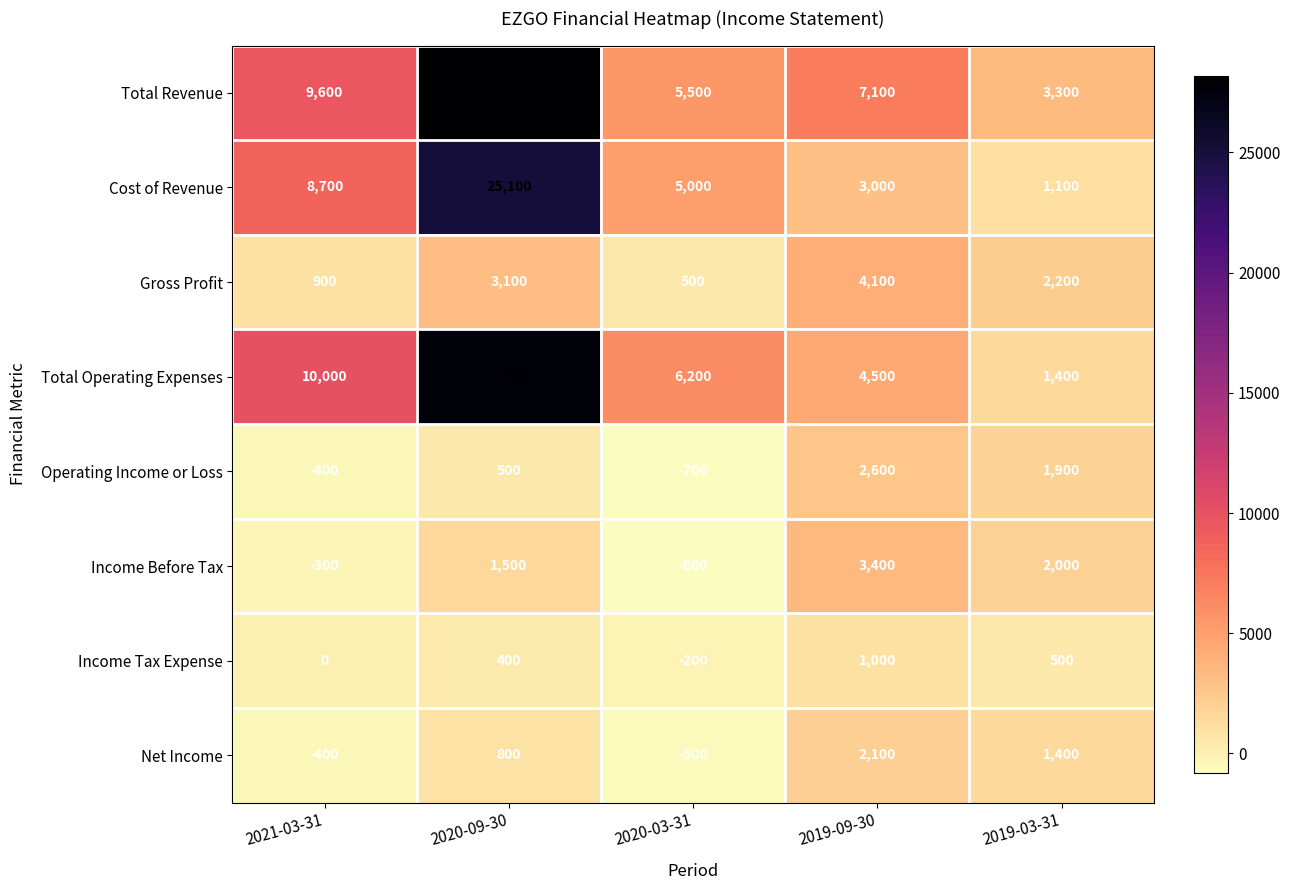

At which category does the chart reach its minimum across all series?

2020-03-31